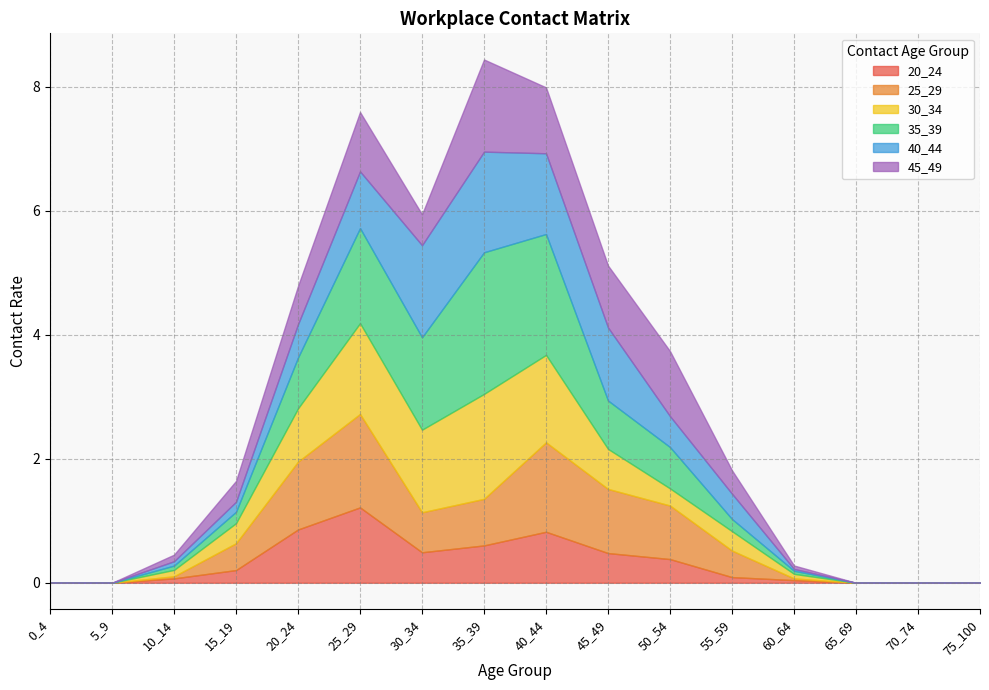

Is it true that 25_29 equals 1.0 at 65_69?

False